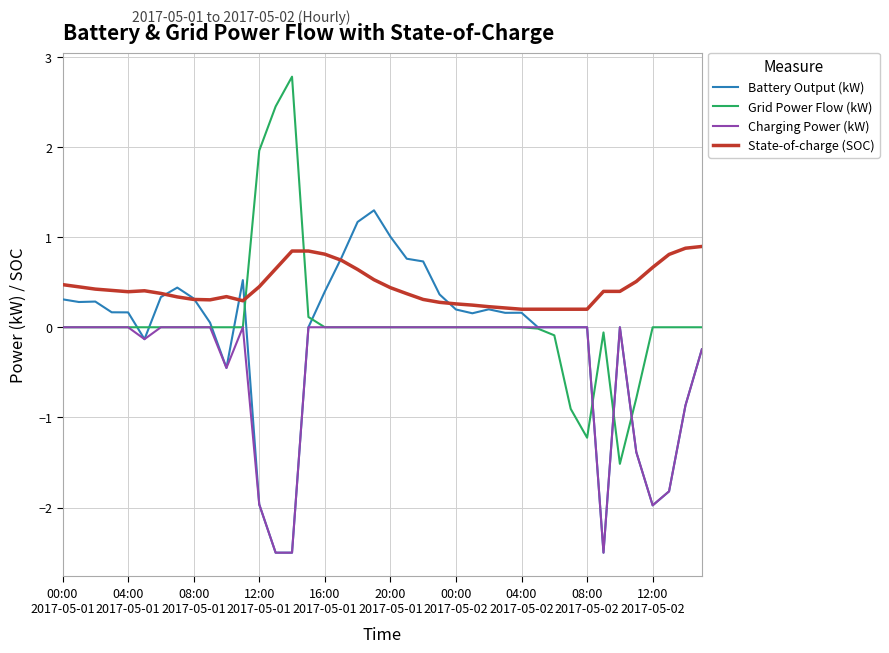

Which series has the largest total across all categories?

State-of-charge (SOC)